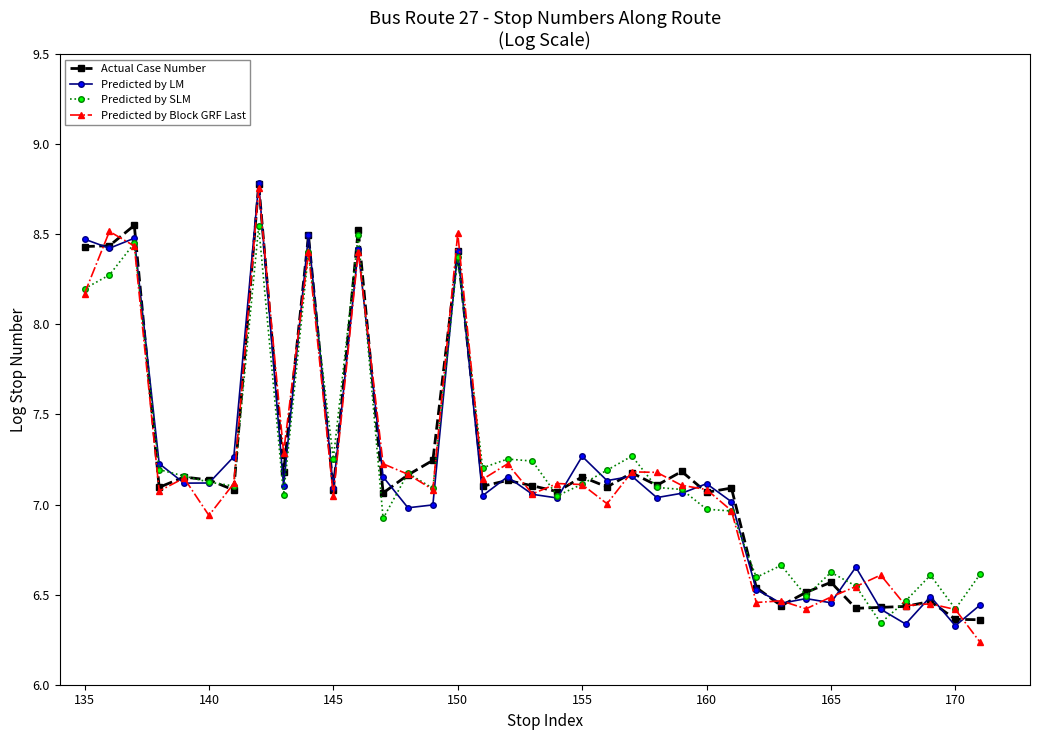

In Predicted by LM, how many points are lower than both neighbors (excluding endpoints)?

13